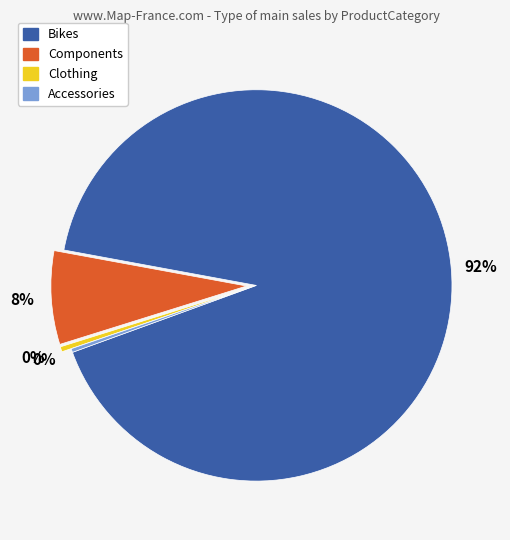

What is the largest slice in the pie chart?

Bikes